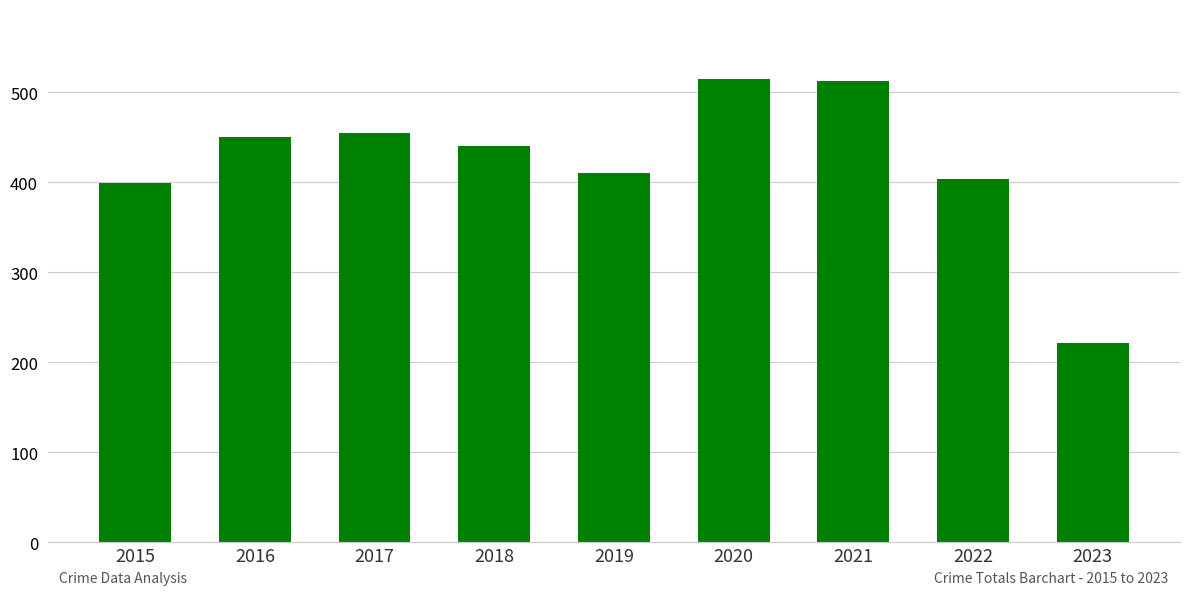

The value at 2023 is 222. True or false?

True